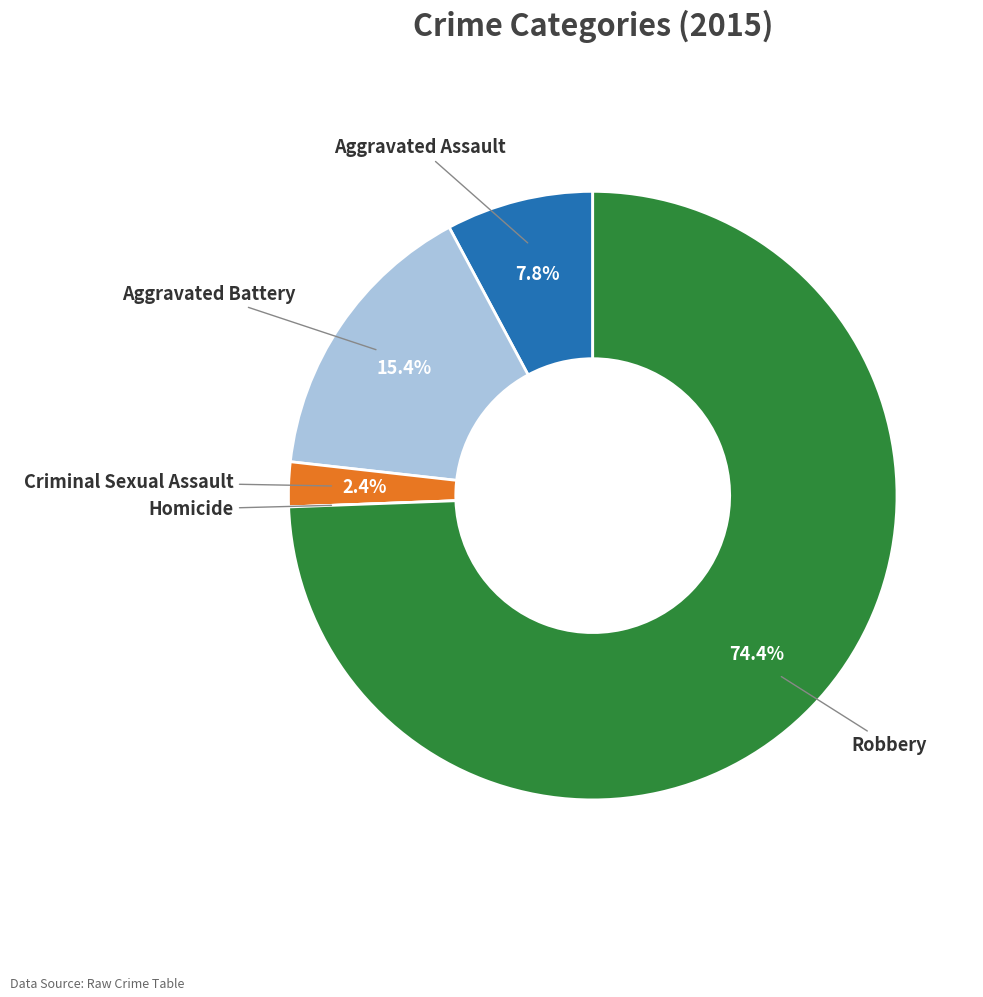

Is there any slice that represents more than half of the pie?

Yes